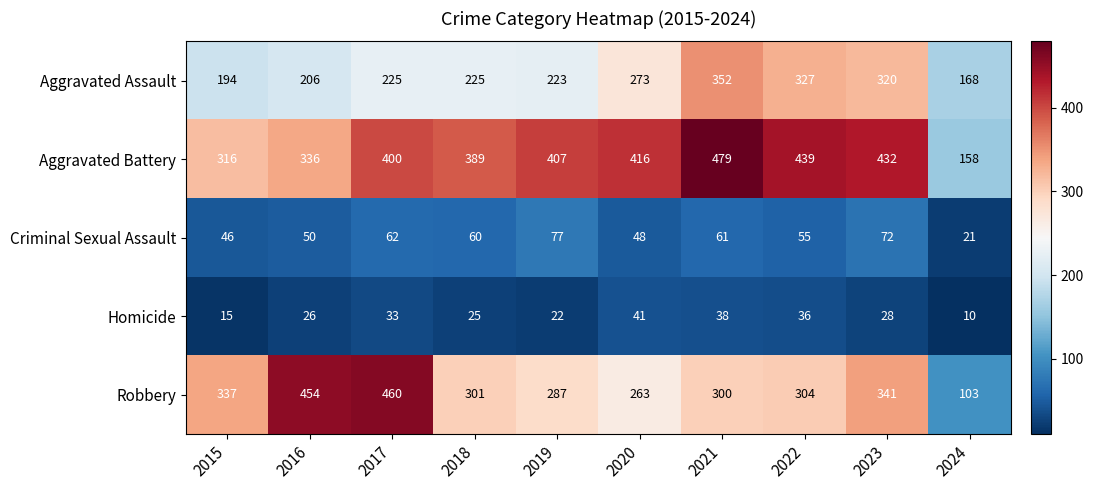

The Homicide series shows 58 at 2021. True or false?

False